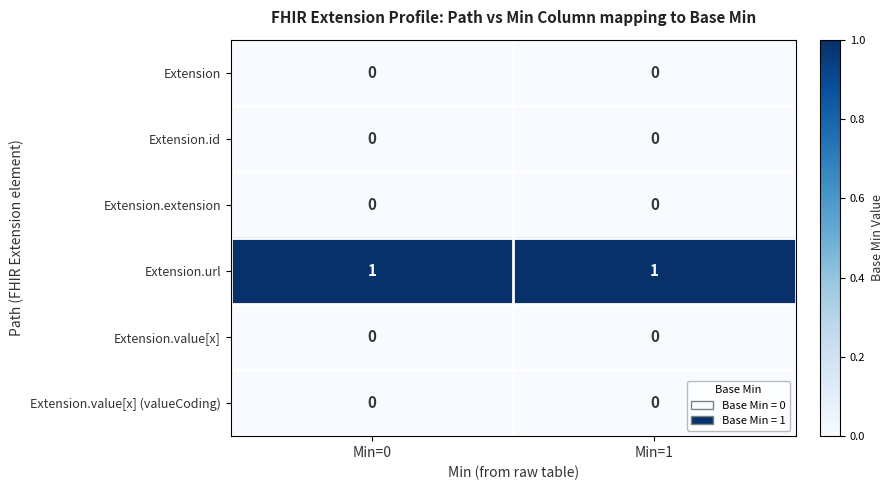

Reading left to right, what are all the values shown in this chart?

Extension: 0	0
Extension.id: 0	0
Extension.extension: 0	0
Extension.url: 1	1
Extension.value[x]: 0	0
Extension.value[x] (valueCoding): 0	0